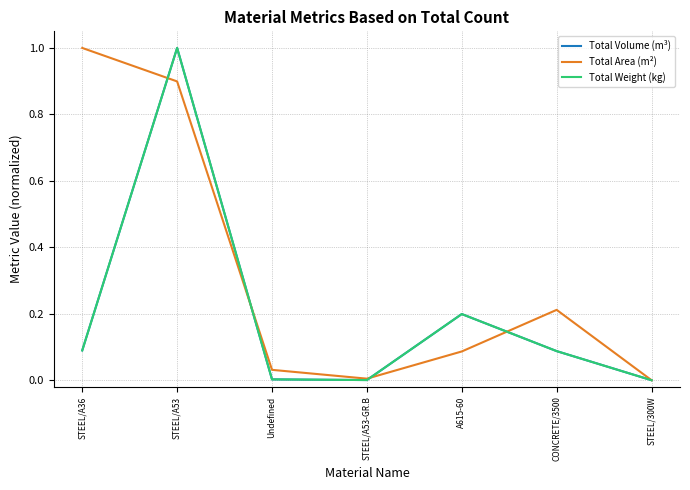

What is the total value across all series at CONCRETE/3500?

0.4